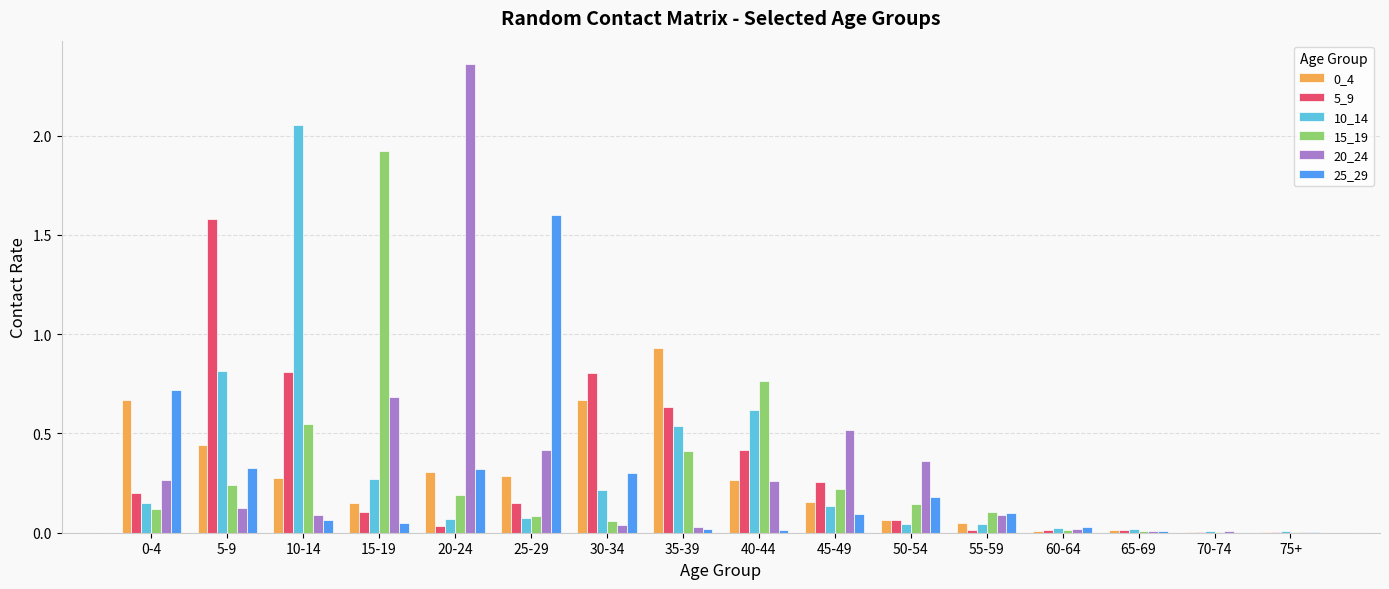

The 5_9 series shows 1.1 at 10-14. True or false?

False